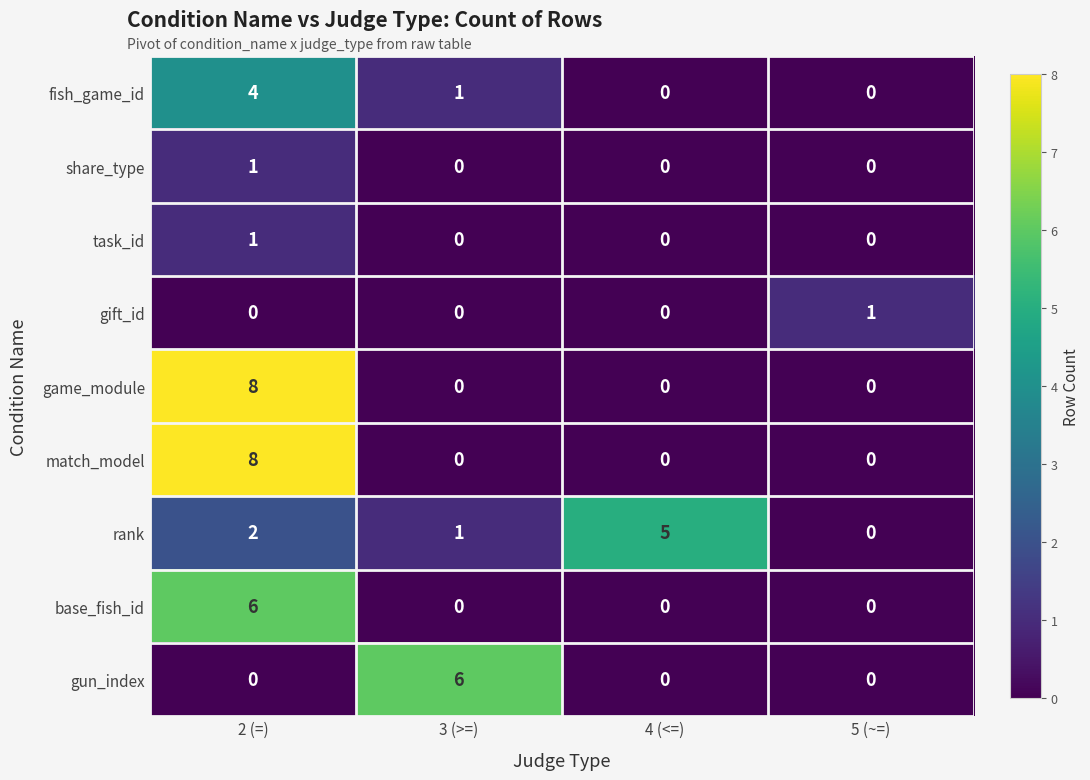

Which label corresponds to the largest value in the chart?

2 (=)